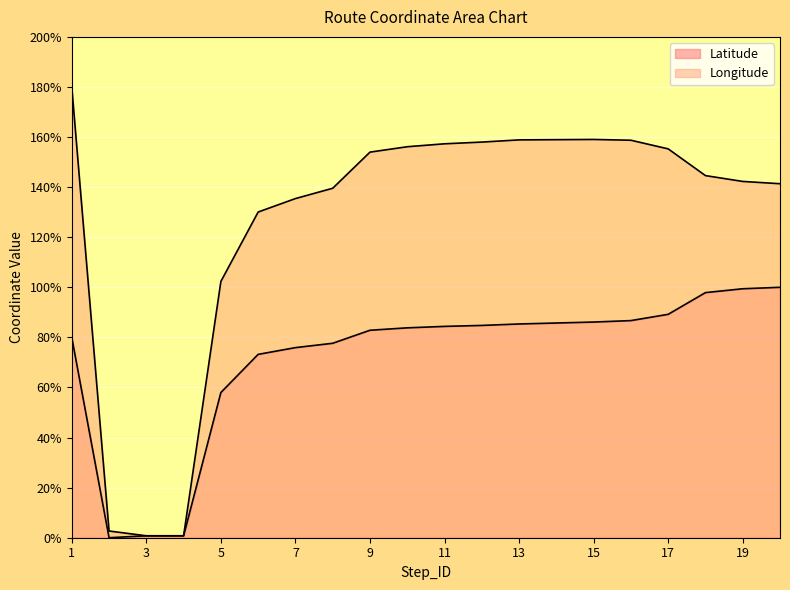

True or false: there are more than 1 points higher than both neighbors.

False